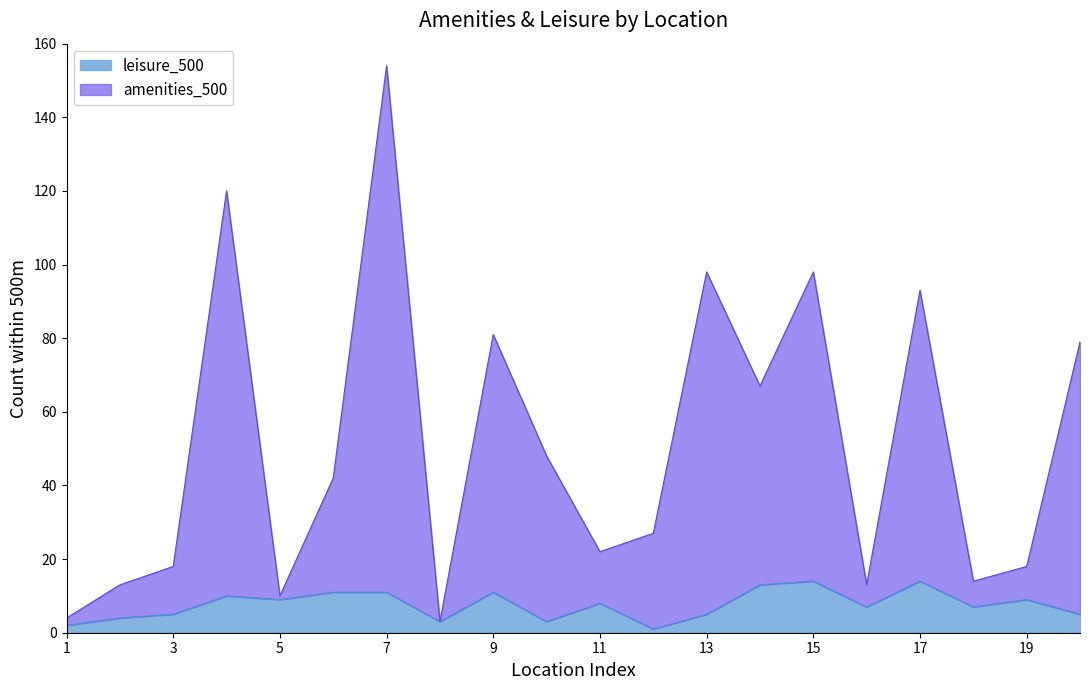

At which category does leisure_500 reach its first local valley?

5